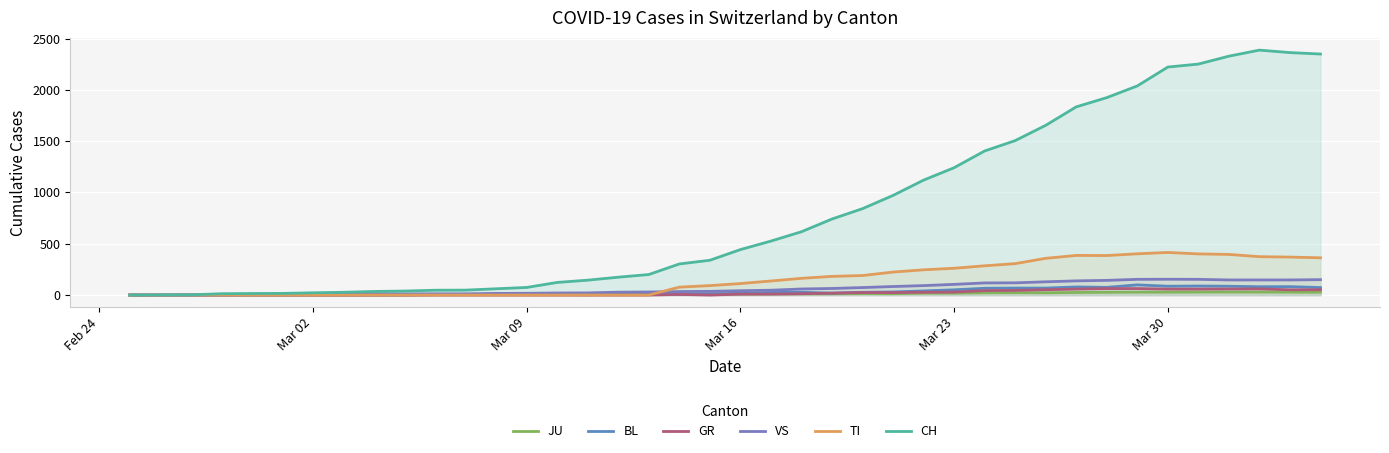

How many lines are shown in the chart?

6